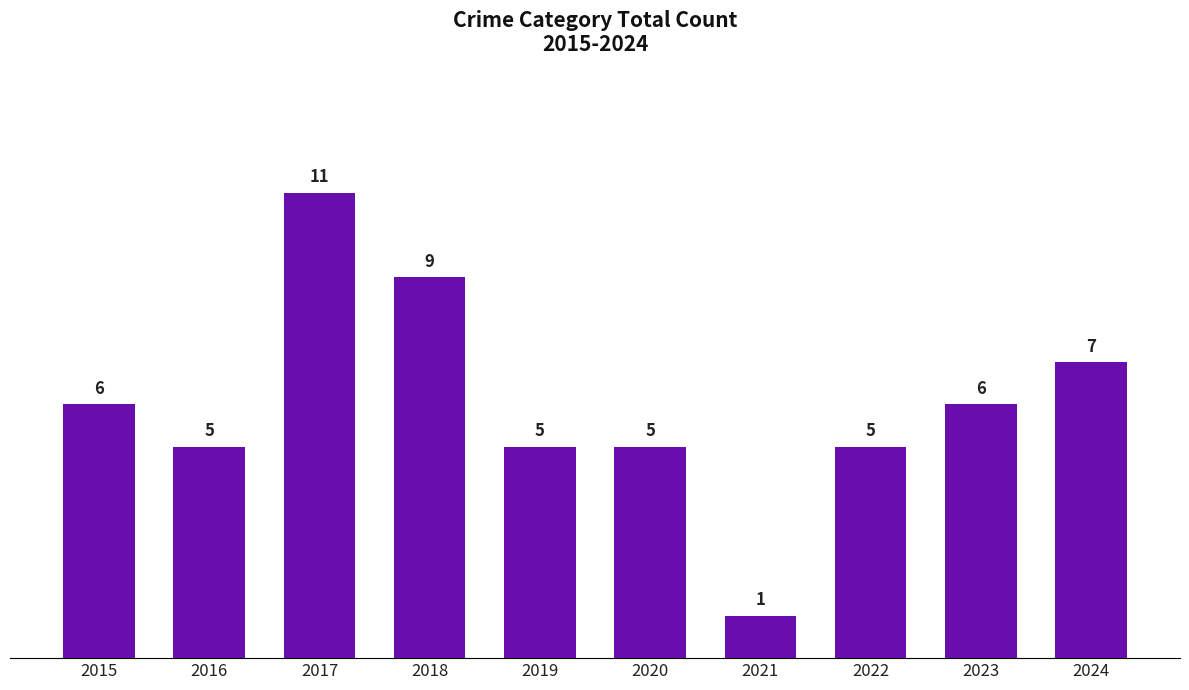

What is the average value?

6